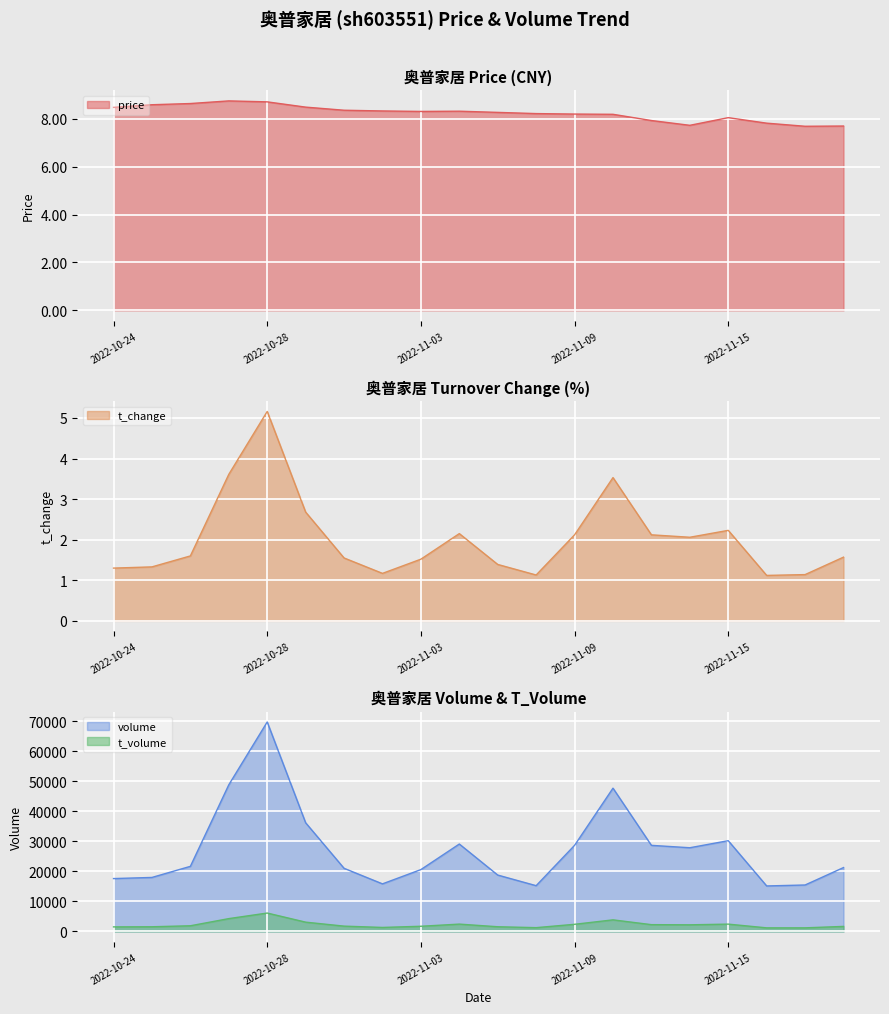

What position from the left is 2022-11-02?

8